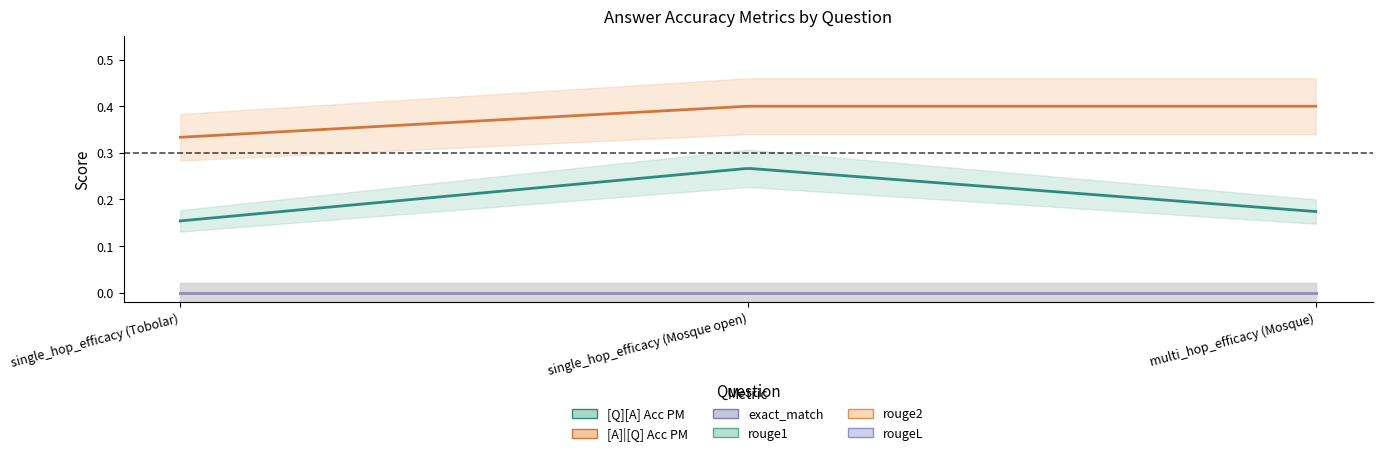

What is the spread (max minus min) of values at multi_hop_efficacy (Mosque)?

0.4